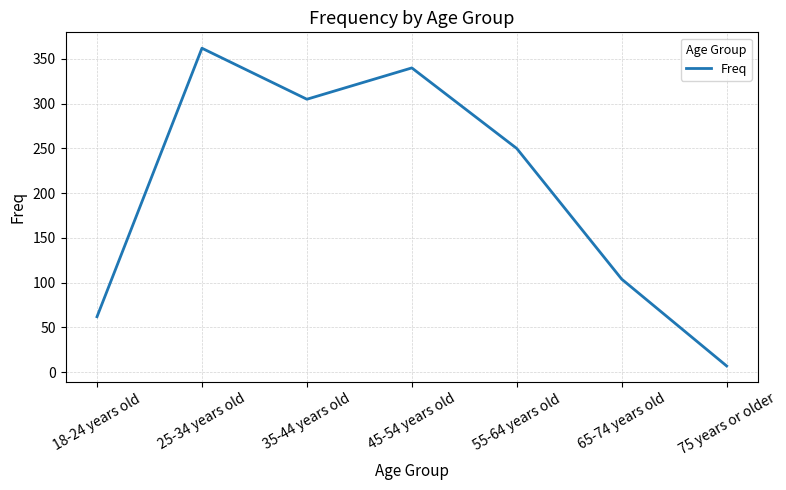

Reading left to right, extract all data points from this chart.

18-24 years old=62	25-34 years old=362	35-44 years old=305	45-54 years old=340	55-64 years old=250	65-74 years old=104	75 years or older=7